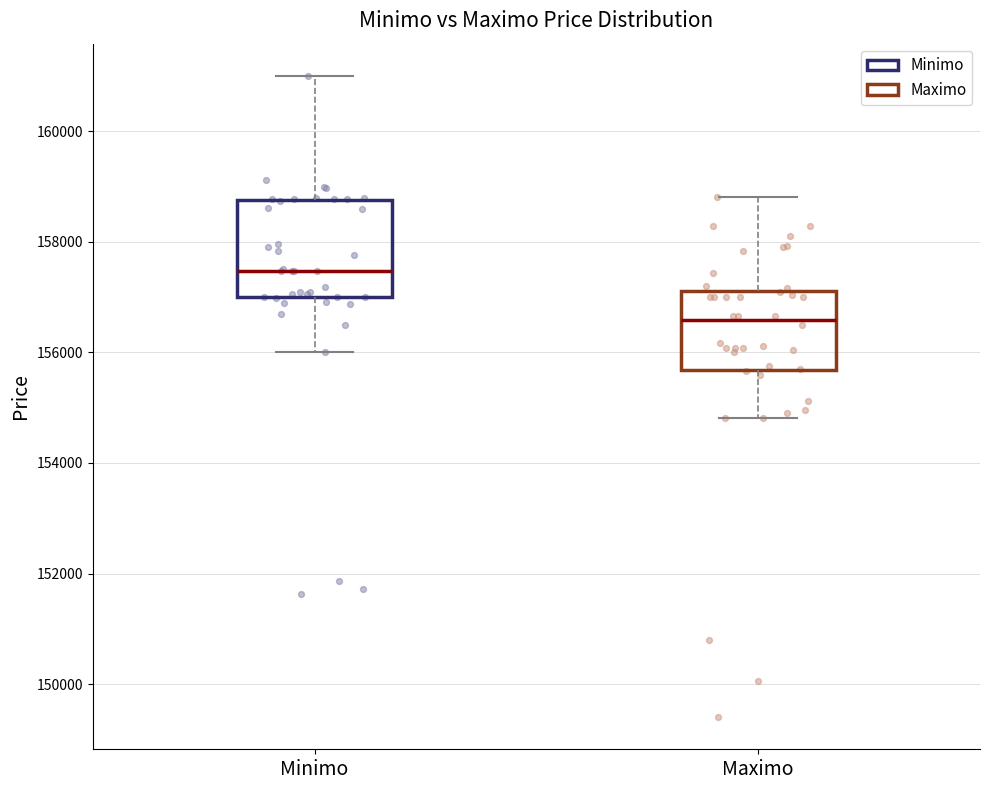

Where is the upper edge of the box for Minimo on the y-axis? The values are not printed on the chart, so give them approximately, as read against the axis.

158800